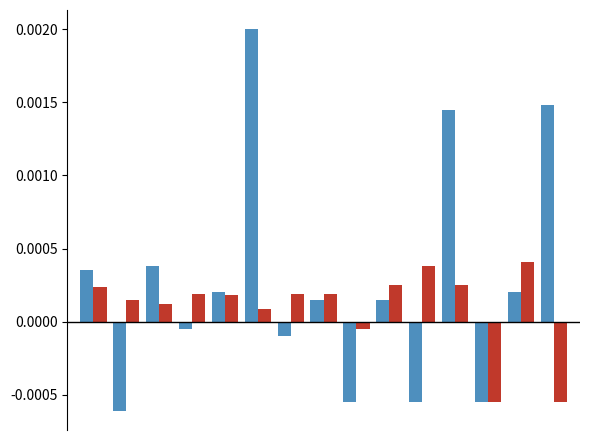

Count the number of categories in the chart.

15